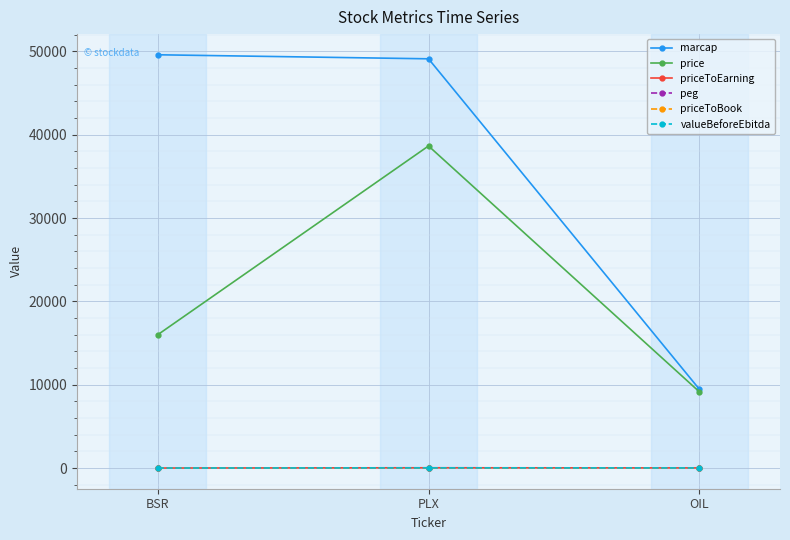

At which category does the chart reach its peak across all series?

BSR